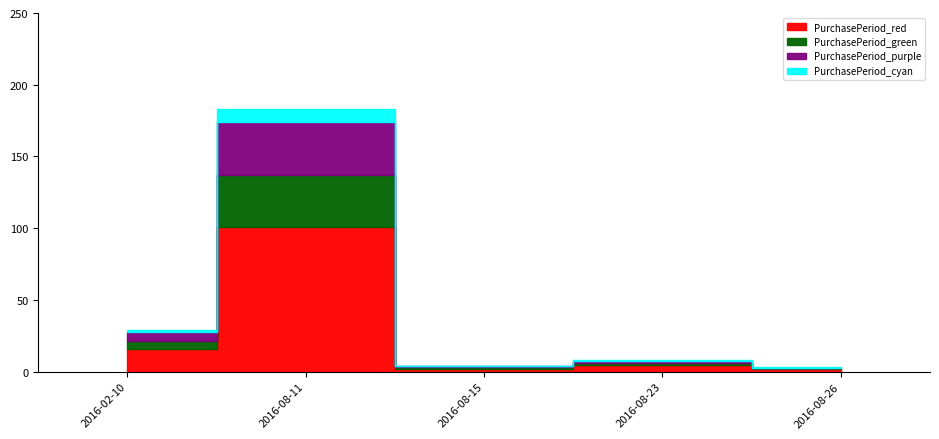

What is the value of the 2nd point from the left?

100.7